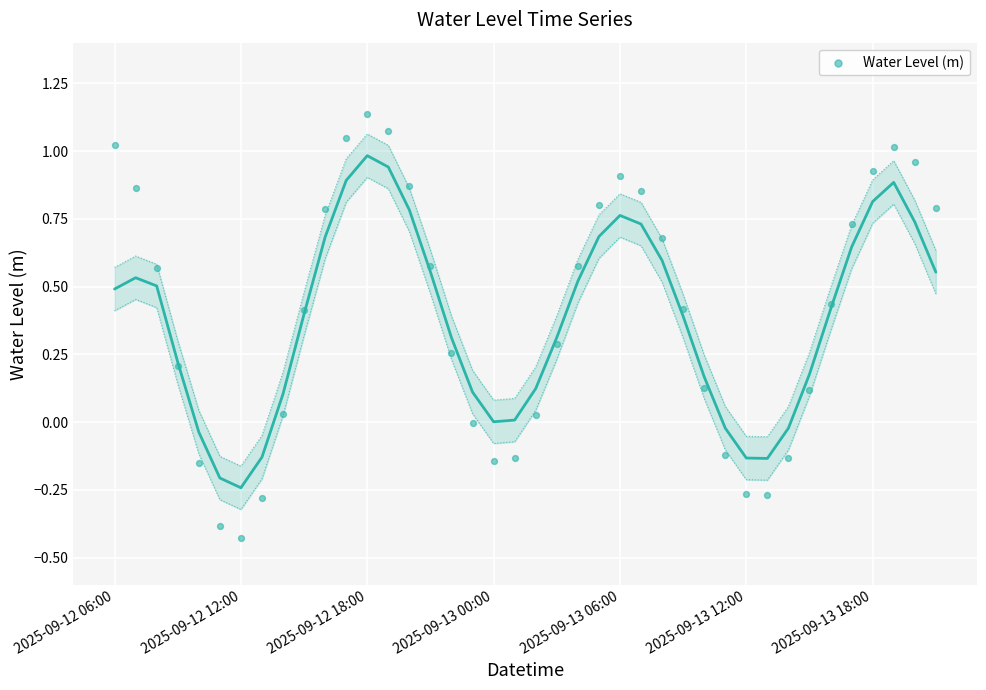

What is the range of Y values (max minus min)?

1.6